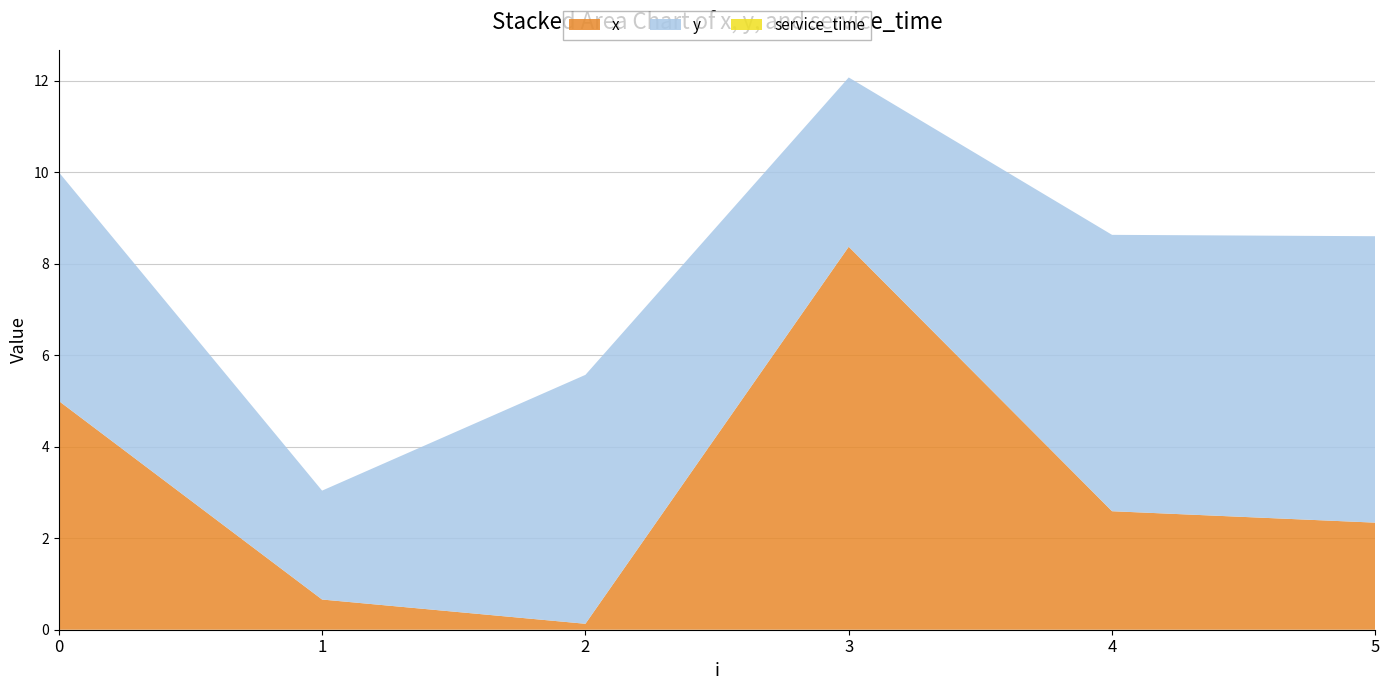

Reading right to left, extract all data points from this chart.

x: 5=2.3	4=2.6	3=8.4	2=0.1	1=0.7	0=5.0
y: 5=6.3	4=6.0	3=3.7	2=5.4	1=2.4	0=5.0
service_time: 5=0.0	4=0.0	3=0.0	2=0.0	1=0.0	0=0.0